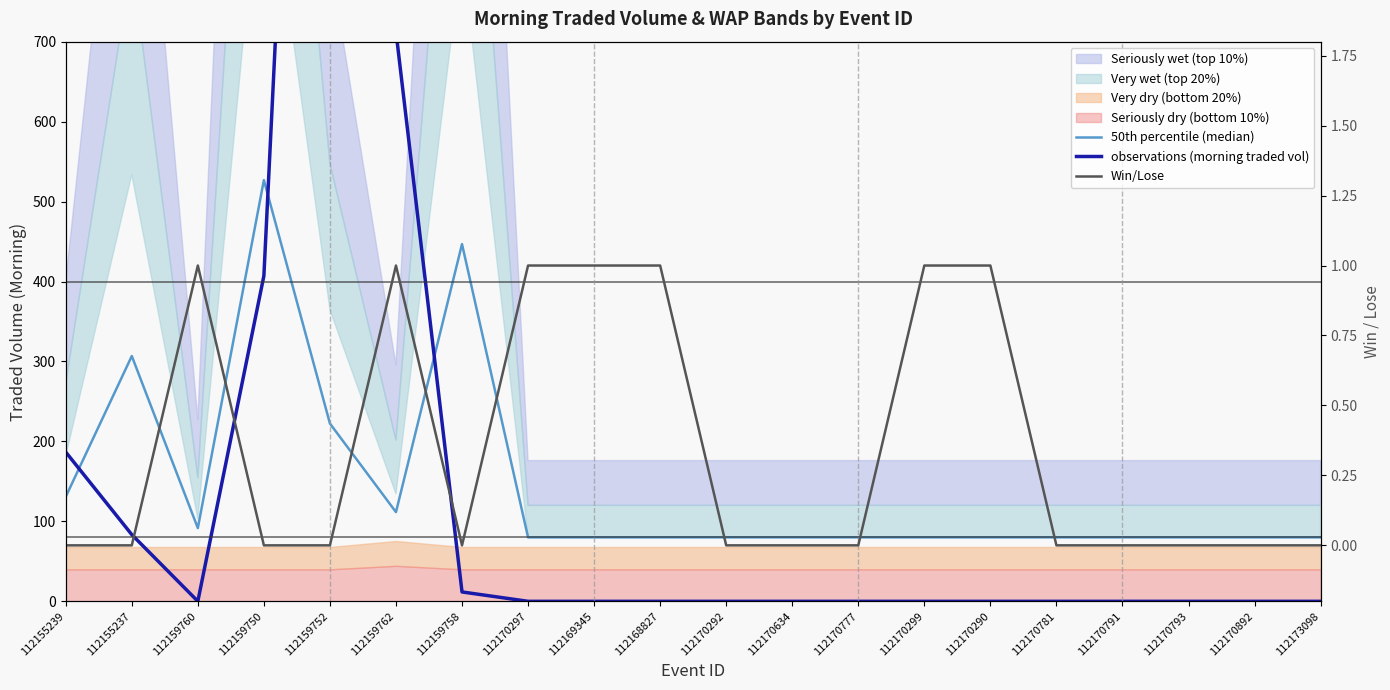

Which series has the widest spread of values?

observations (morning traded vol)